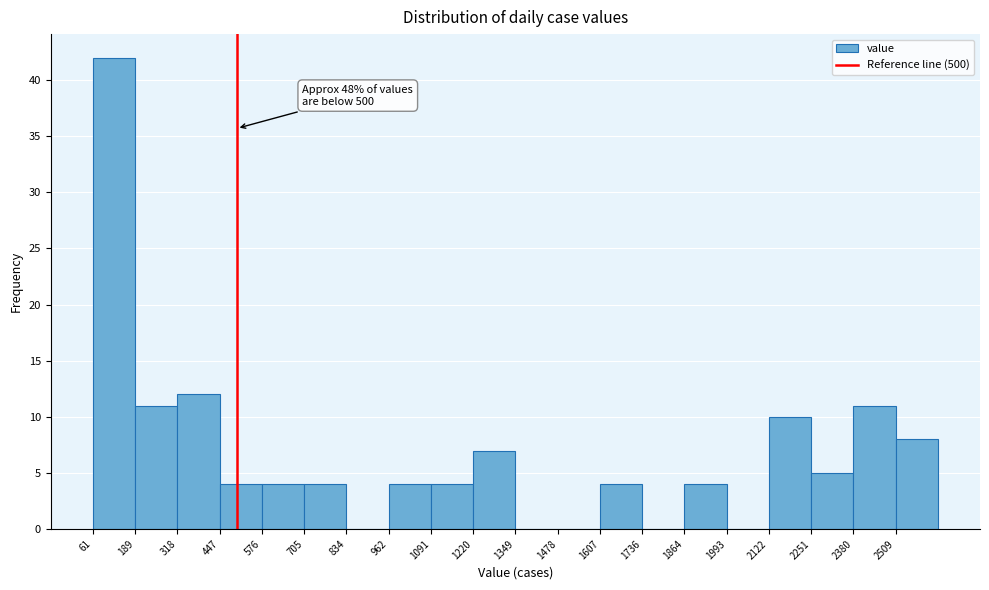

Over which range of the x-axis is the bar tallest?

60 to 180